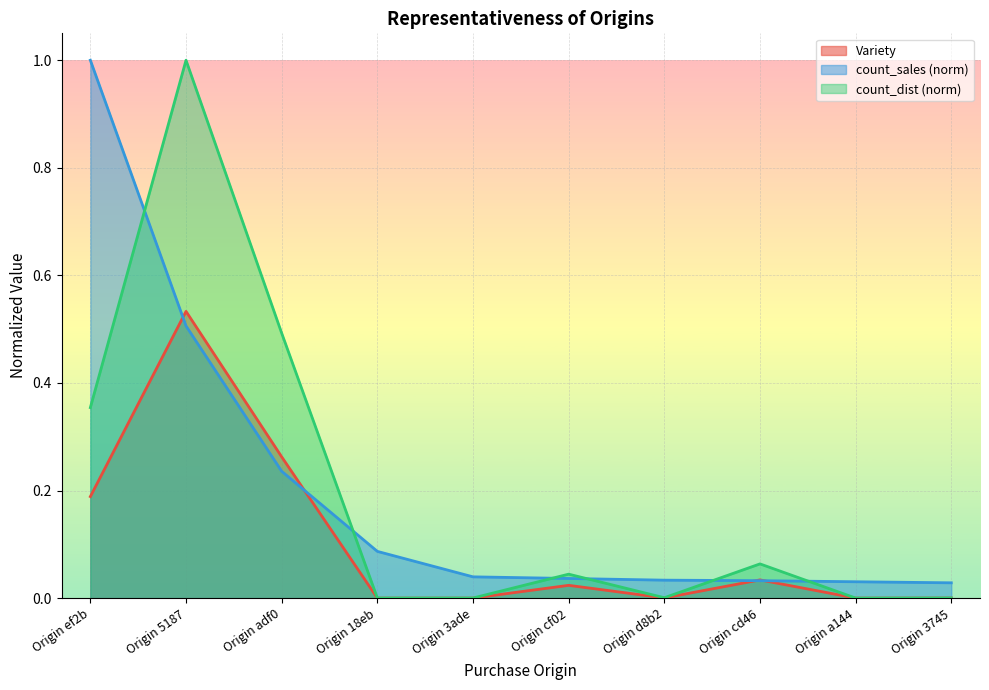

Which series ends up on top after the final intersection of count_sales and Variety?

count_sales